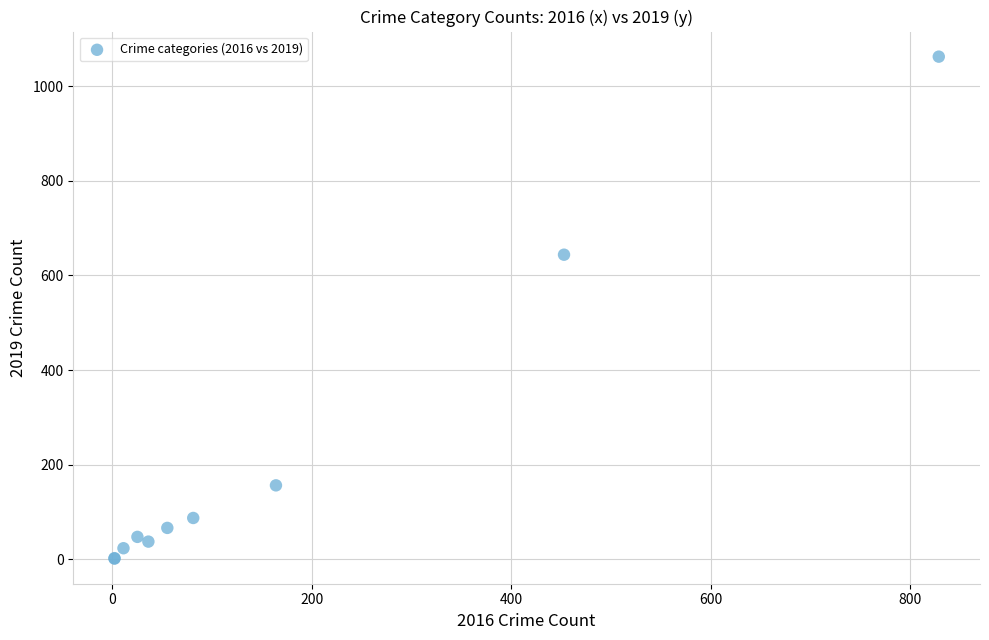

What Y value in the scatter plot is closest to 532?

644